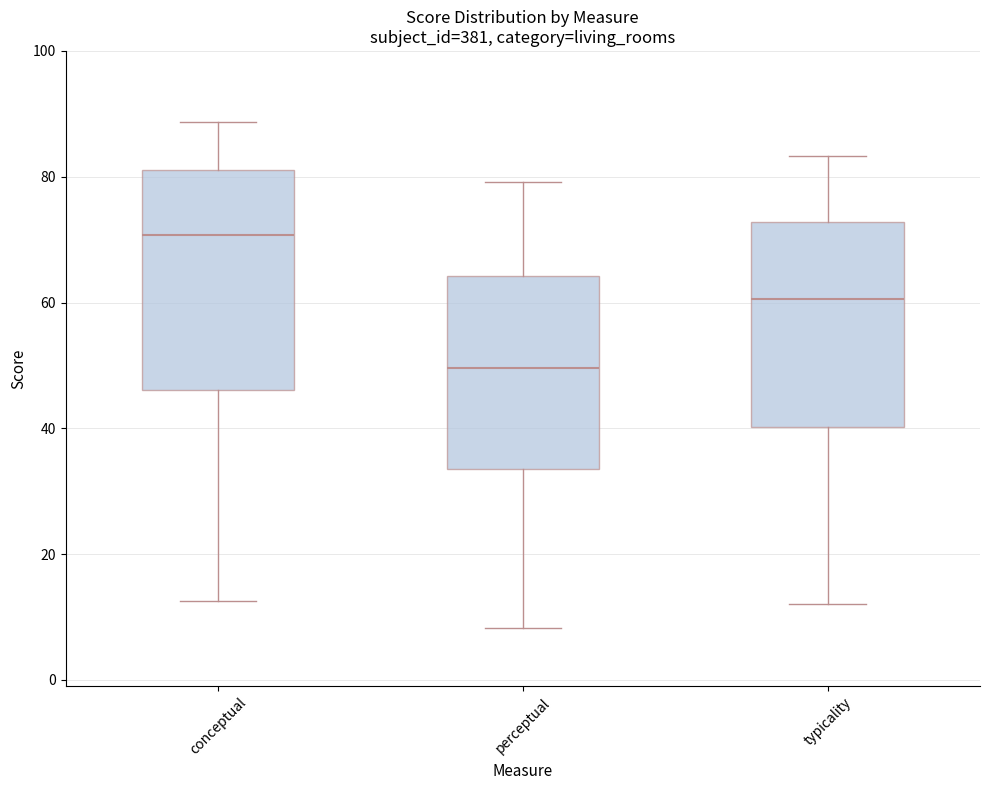

Where does the median line of the box for perceptual sit on the y-axis? The values are not printed on the chart, so give them approximately, as read against the axis.

50